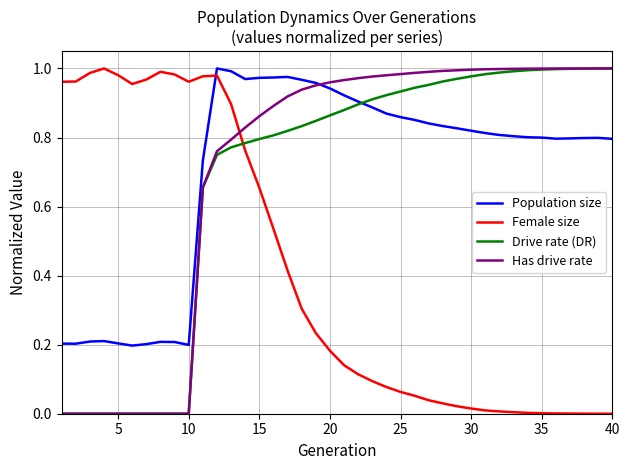

True or false: Female size and Drive rate (DR) cross at least once.

True